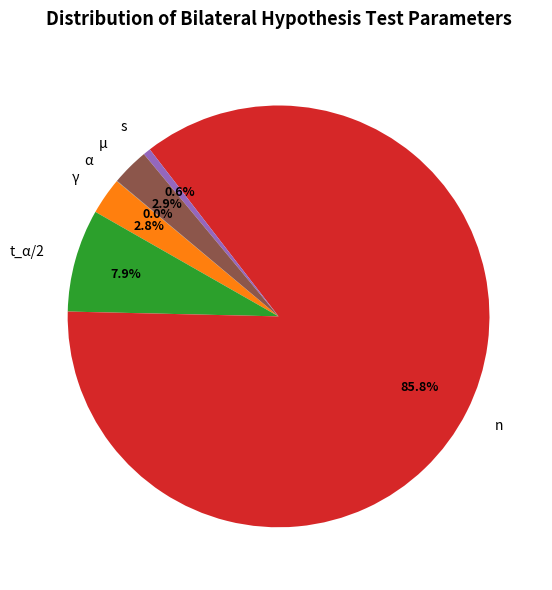

Which slice is the largest?

n